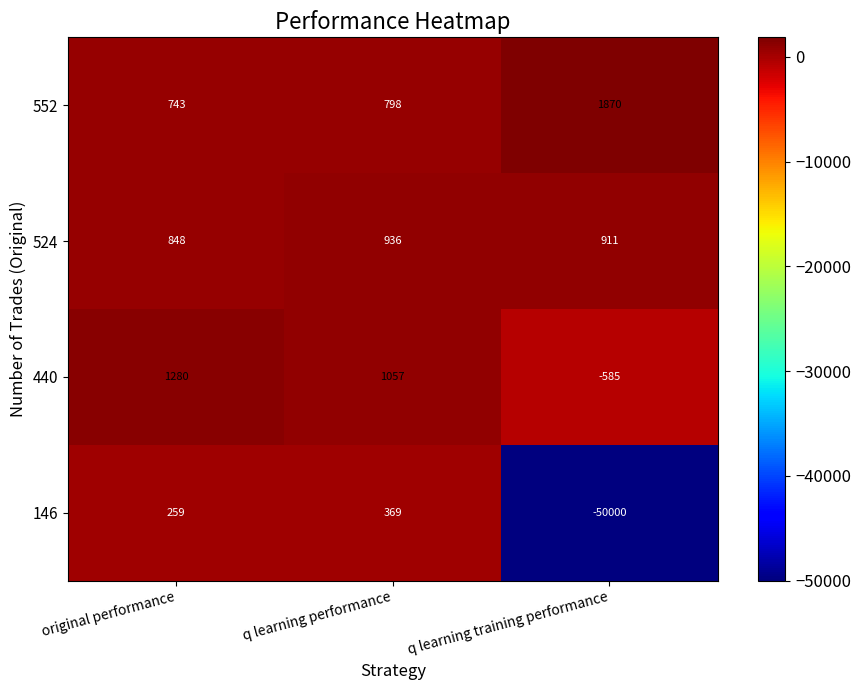

How many positive values does the 440 series have?

2